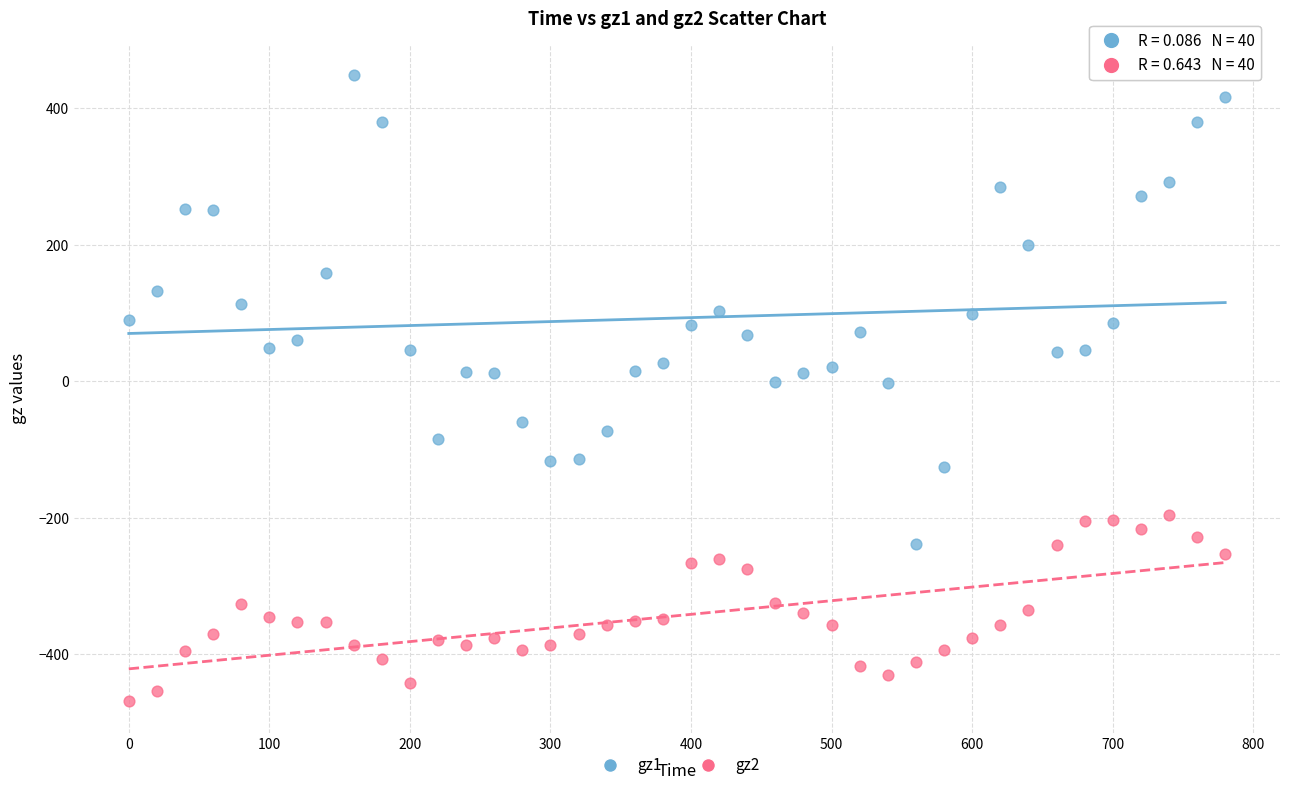

Across all data points, what is the range of X values (max minus min)?

780